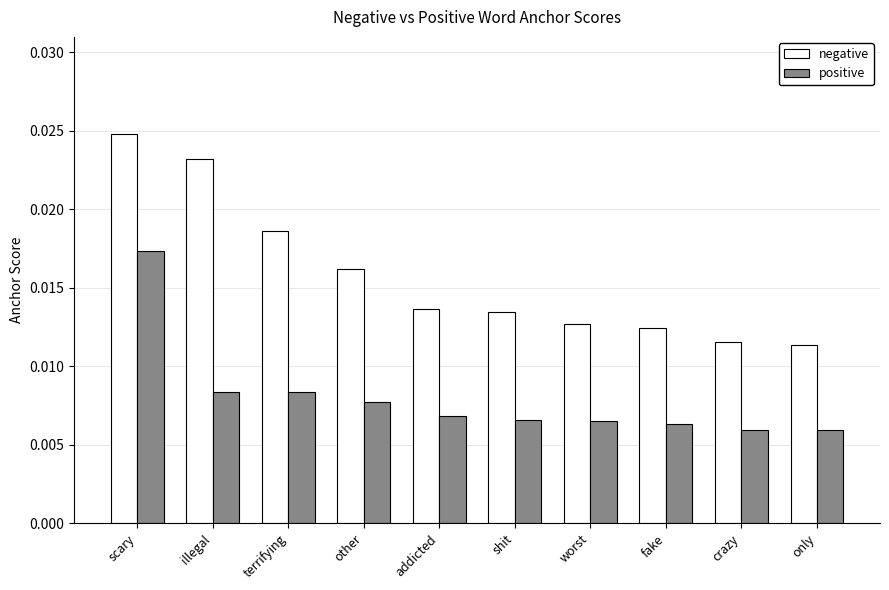

Which series has the largest total across all categories?

negative